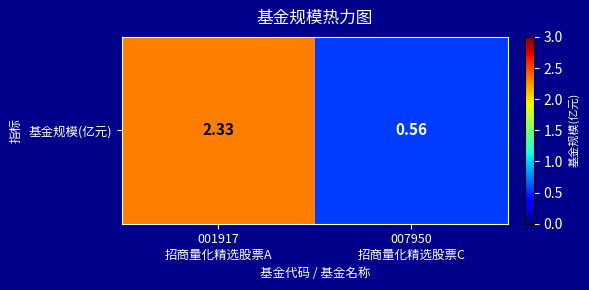

At which label is the value closest to 1?

007950
招商量化精选股票C